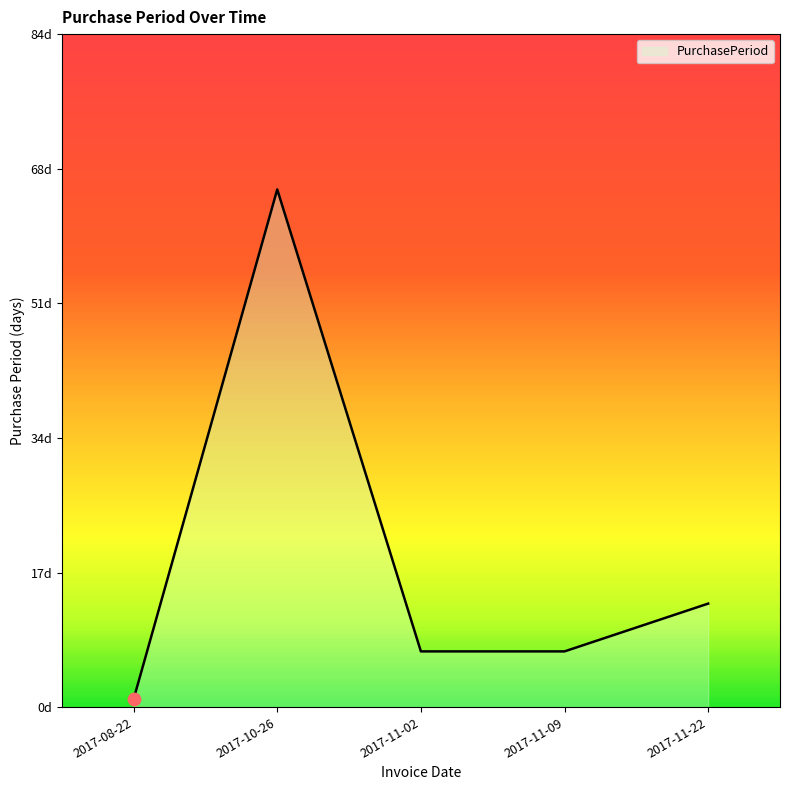

What is the change in value from 2017-08-22 to 2017-10-26?

+64